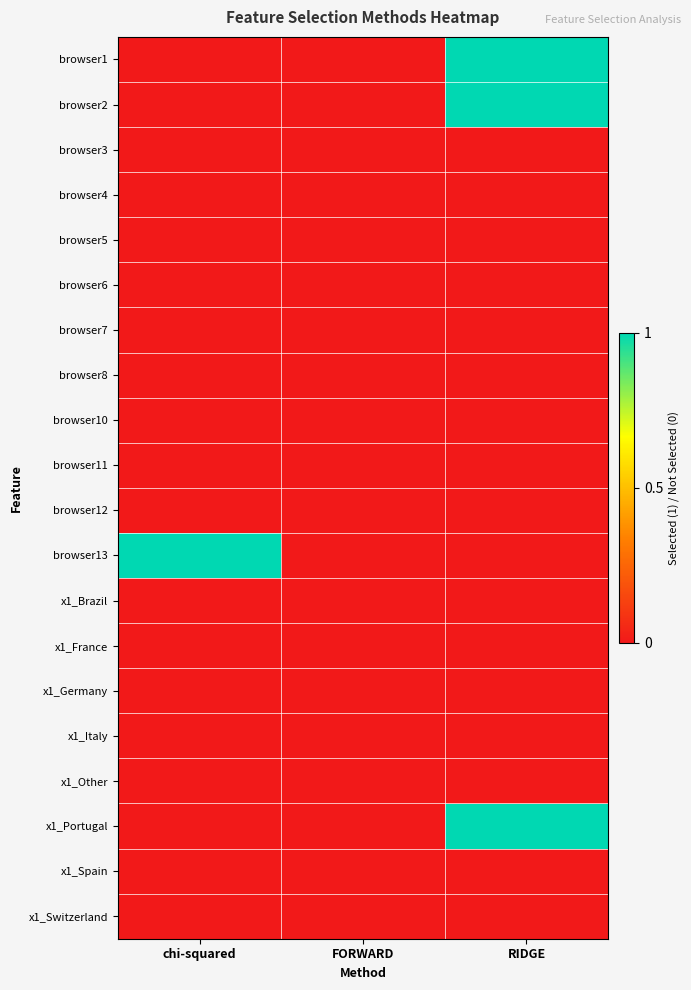

Reading left to right, extract all data points from this chart.

browser1: chi-squared=0	FORWARD=0	RIDGE=1
browser2: chi-squared=0	FORWARD=0	RIDGE=1
browser3: chi-squared=0	FORWARD=0	RIDGE=0
browser4: chi-squared=0	FORWARD=0	RIDGE=0
browser5: chi-squared=0	FORWARD=0	RIDGE=0
browser6: chi-squared=0	FORWARD=0	RIDGE=0
browser7: chi-squared=0	FORWARD=0	RIDGE=0
browser8: chi-squared=0	FORWARD=0	RIDGE=0
browser10: chi-squared=0	FORWARD=0	RIDGE=0
browser11: chi-squared=0	FORWARD=0	RIDGE=0
browser12: chi-squared=0	FORWARD=0	RIDGE=0
browser13: chi-squared=1	FORWARD=0	RIDGE=0
x1_Brazil: chi-squared=0	FORWARD=0	RIDGE=0
x1_France: chi-squared=0	FORWARD=0	RIDGE=0
x1_Germany: chi-squared=0	FORWARD=0	RIDGE=0
x1_Italy: chi-squared=0	FORWARD=0	RIDGE=0
x1_Other: chi-squared=0	FORWARD=0	RIDGE=0
x1_Portugal: chi-squared=0	FORWARD=0	RIDGE=1
x1_Spain: chi-squared=0	FORWARD=0	RIDGE=0
x1_Switzerland: chi-squared=0	FORWARD=0	RIDGE=0